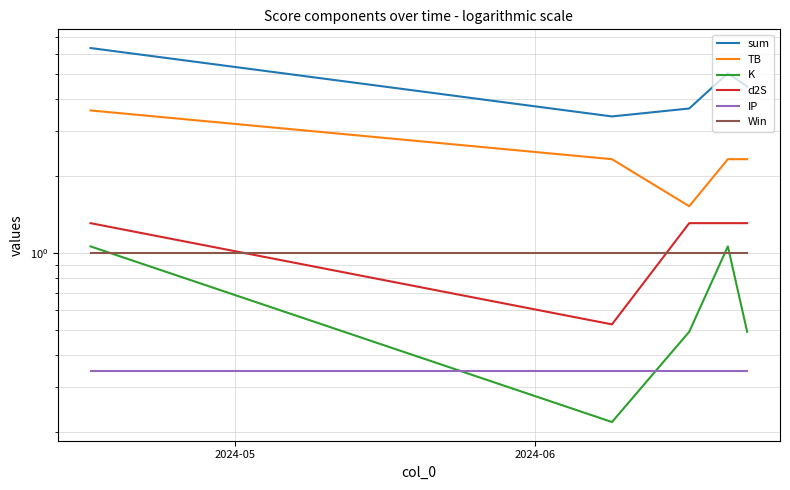

How many data points in TB are above 2?

4